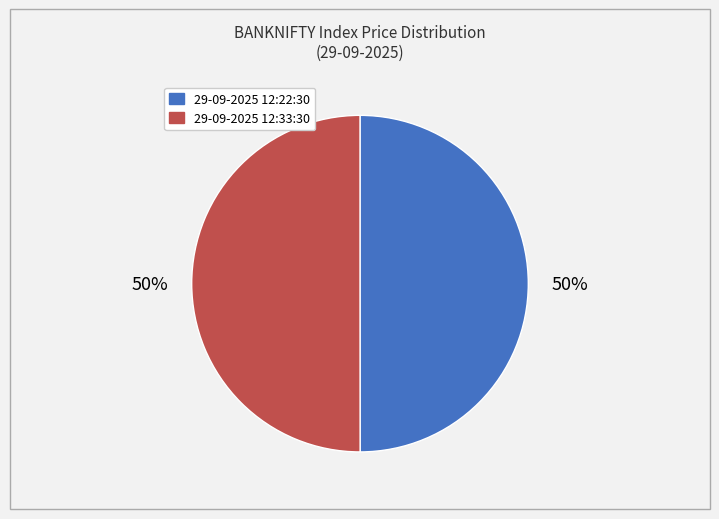

Do 29-09-2025 12:22:30 and 29-09-2025 12:33:30 together represent more than half of the pie?

Yes